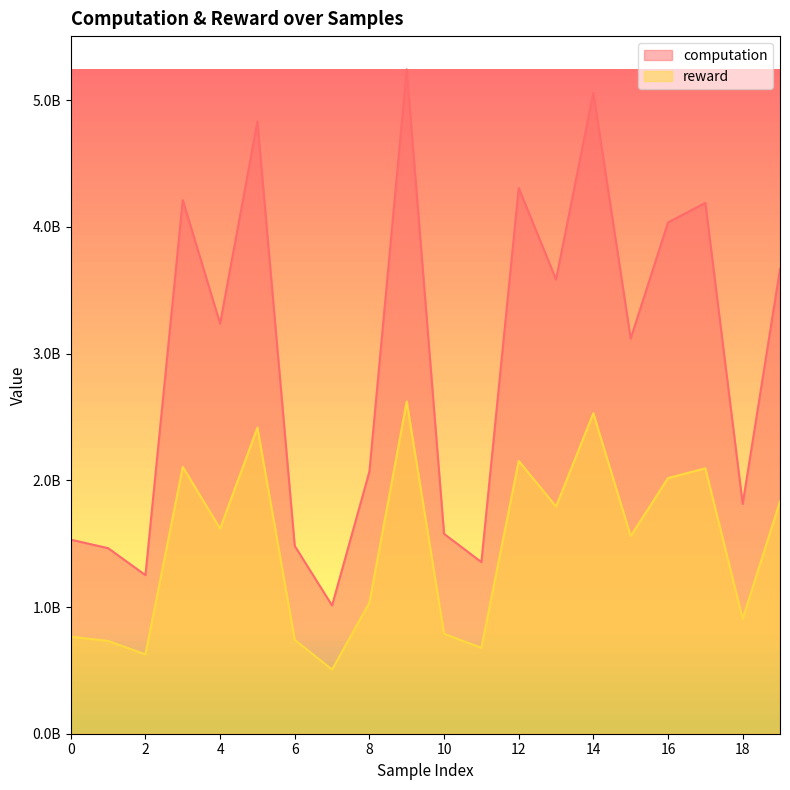

True or false: computation has a value of 5058820983.5 at 14.

True